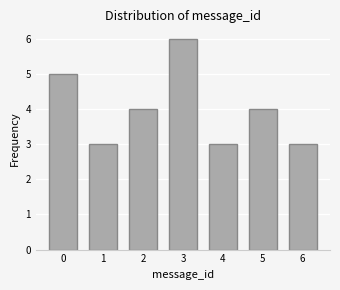

Reading left to right, extract all data points from this chart.

0=5	1=3	2=4	3=6	4=3	5=4	6=3